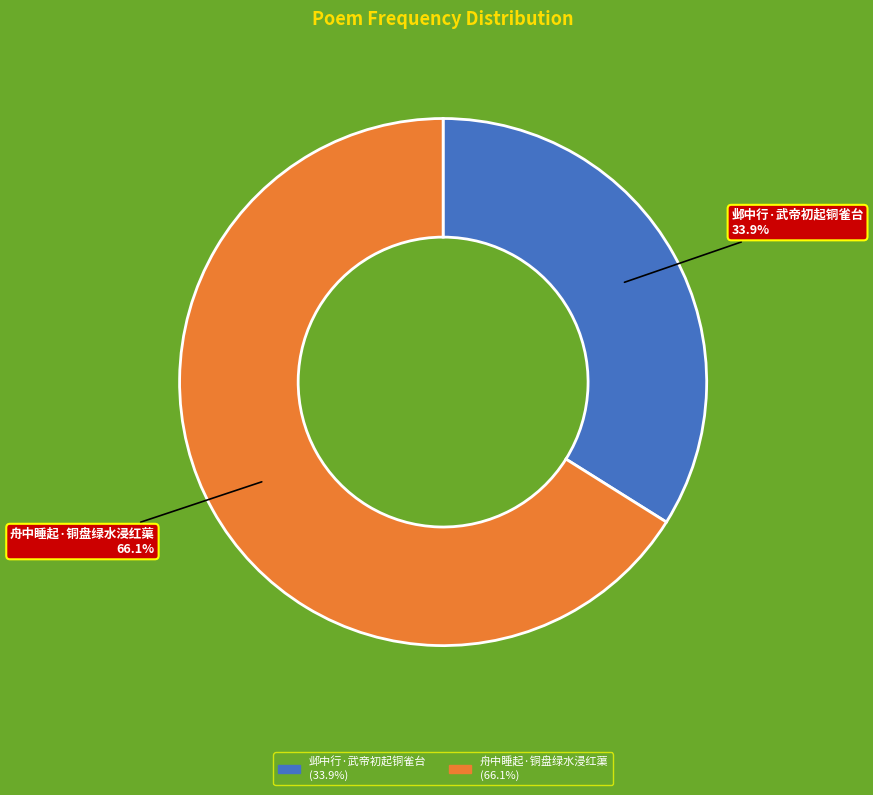

Which category has the biggest portion of the pie?

舟中睡起·铜盘绿水浸红蕖